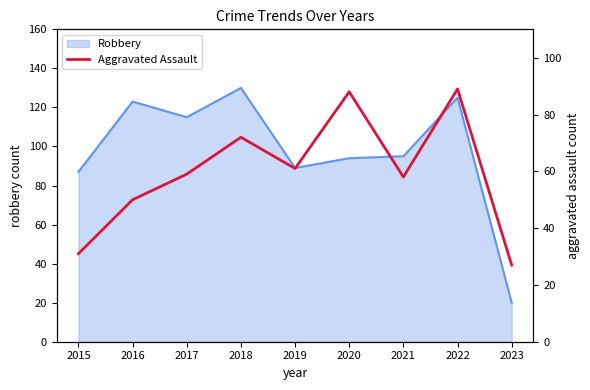

What is the difference between the values at 2015 and 2021?

27